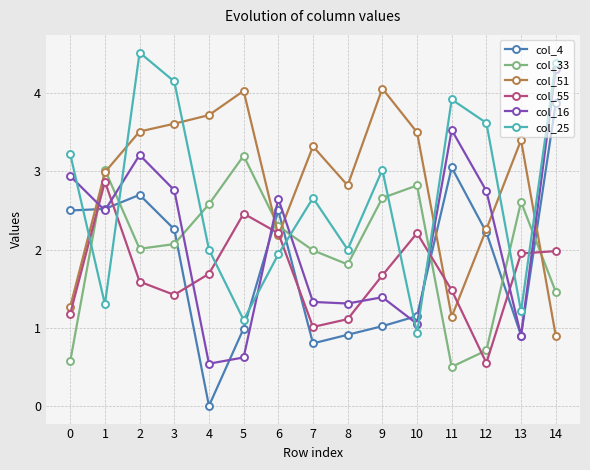

What are all the series names shown in the legend?

col_4, col_33, col_51, col_55, col_16, col_25